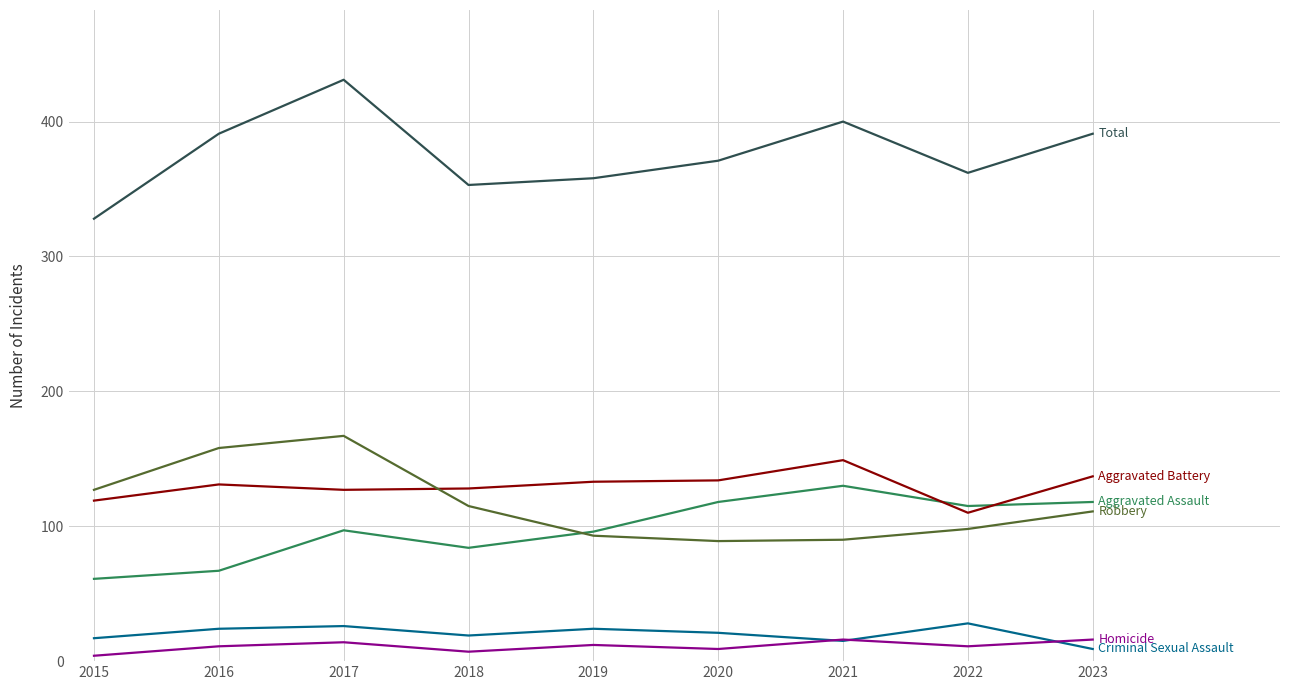

Is this an area chart (filled region under the line)?

No